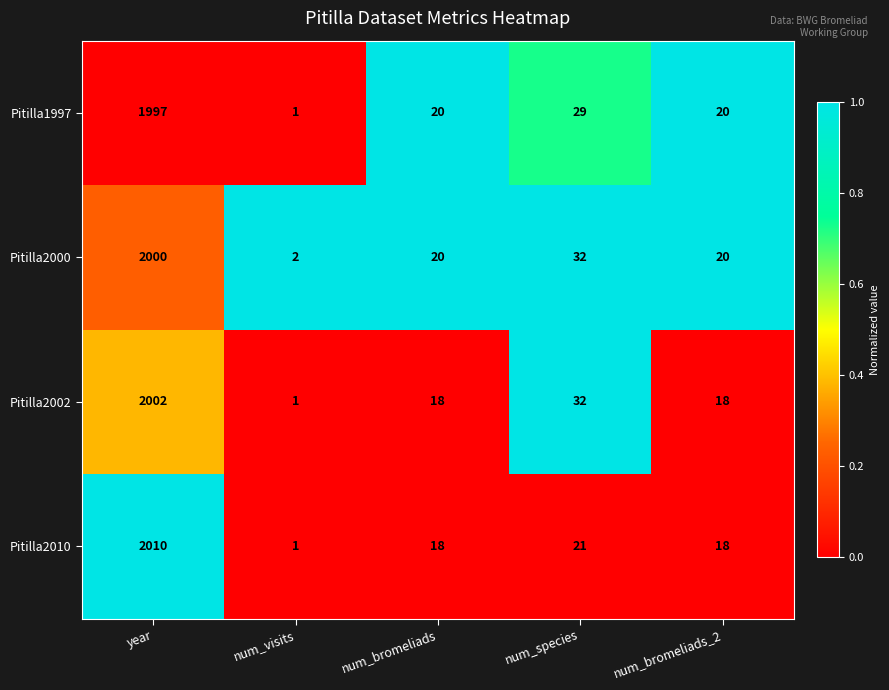

What is the difference between the Pitilla2000 values at num_species and num_bromeliads_2?

12